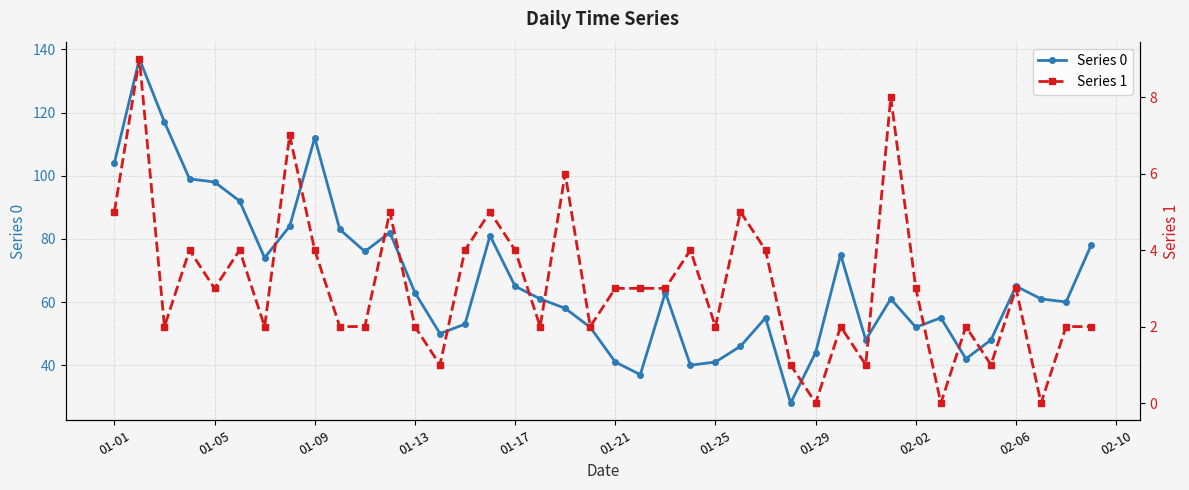

What is the value of the Series 1 point at the 23rd from the left?

3